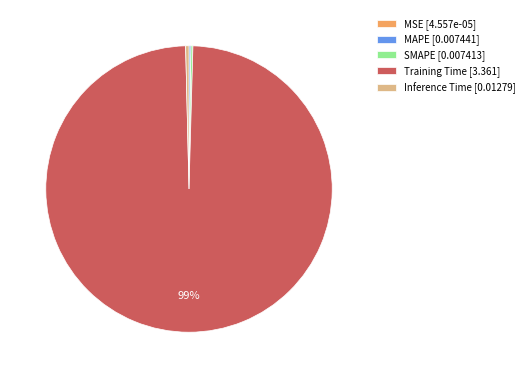

True or false: Inference Time [0.01279] accounts for 0% of the total.

True